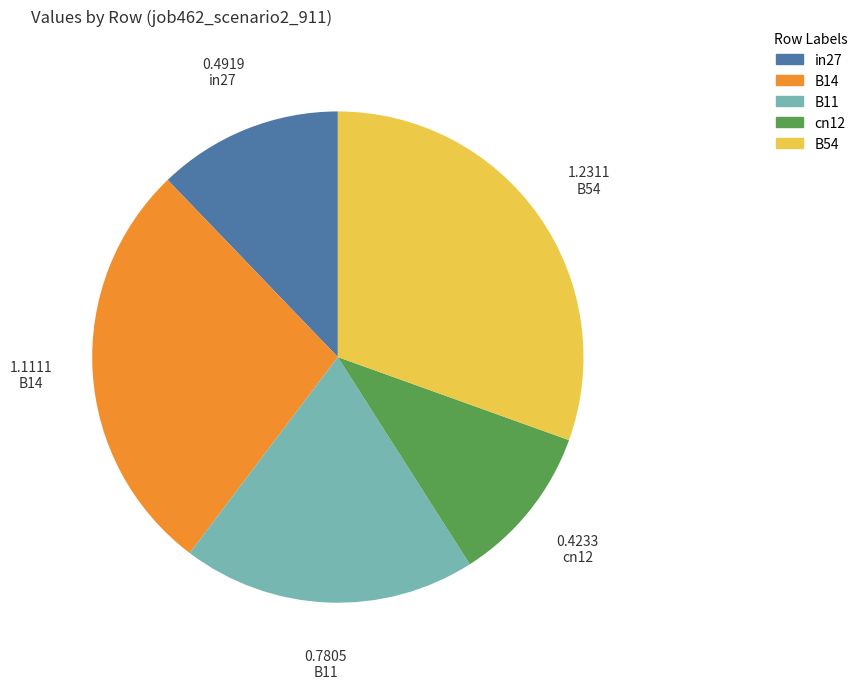

Is there any slice that represents more than half of the pie?

No